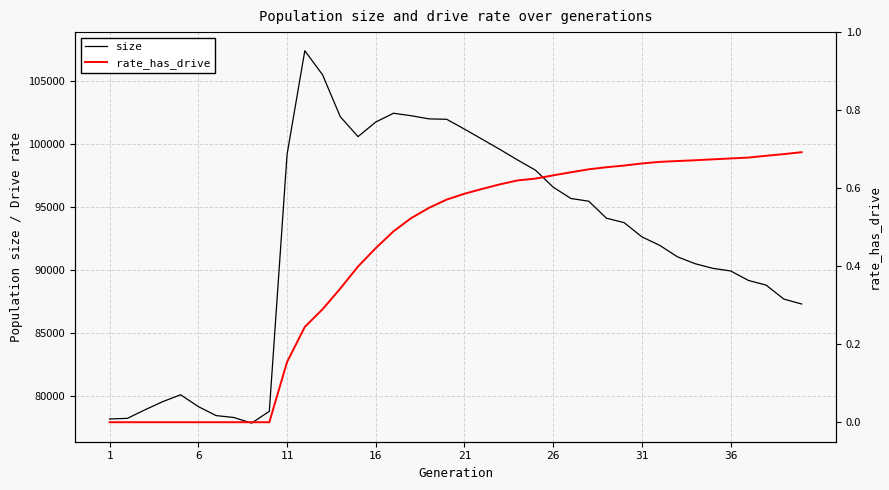

What is the highest value of the size series?

107380